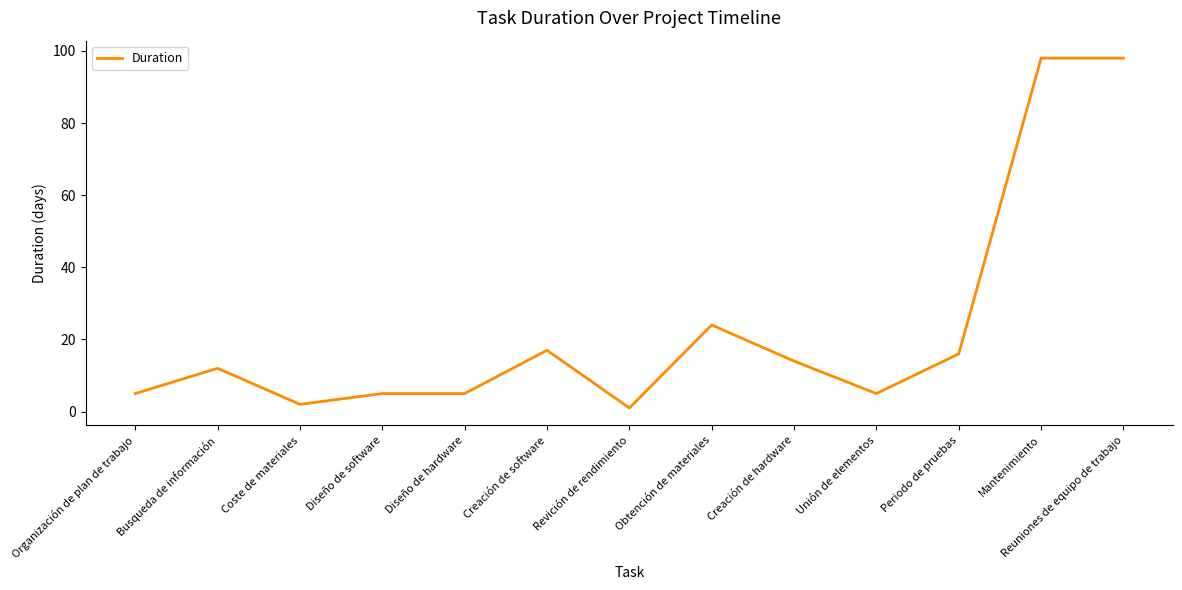

At which category does the data reach its first local valley?

Coste de materiales